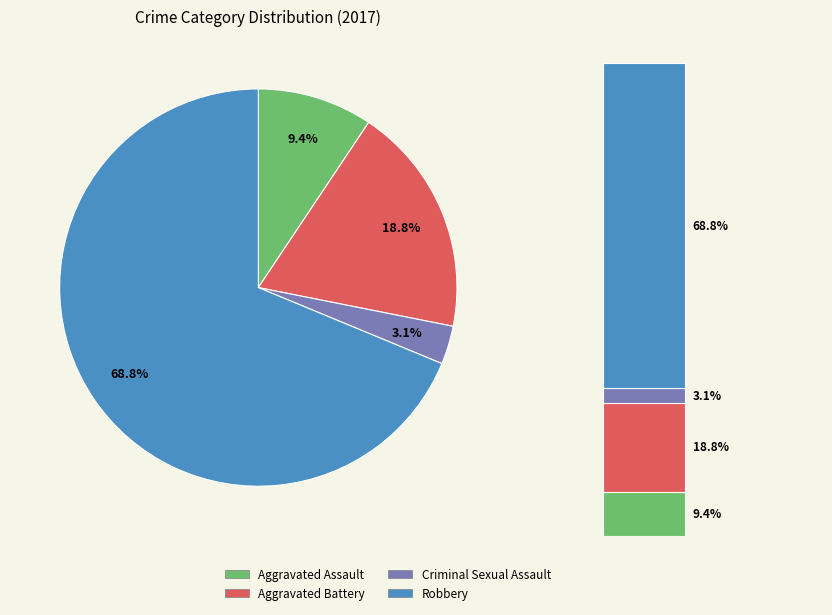

How many slices are in this pie chart?

4